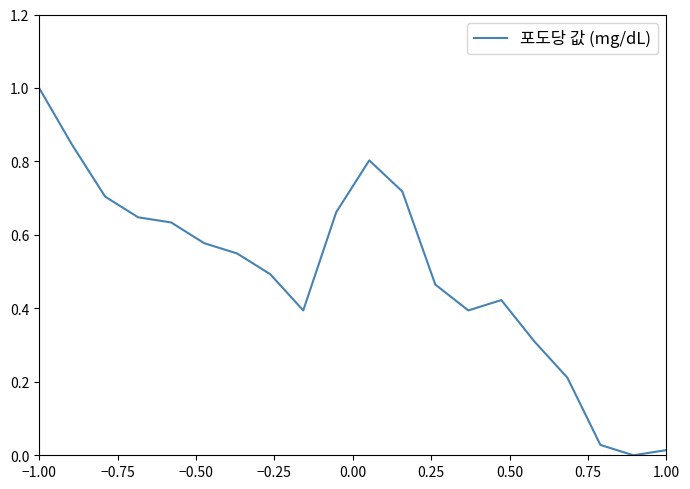

What is the maximum value shown in the chart?

1.0